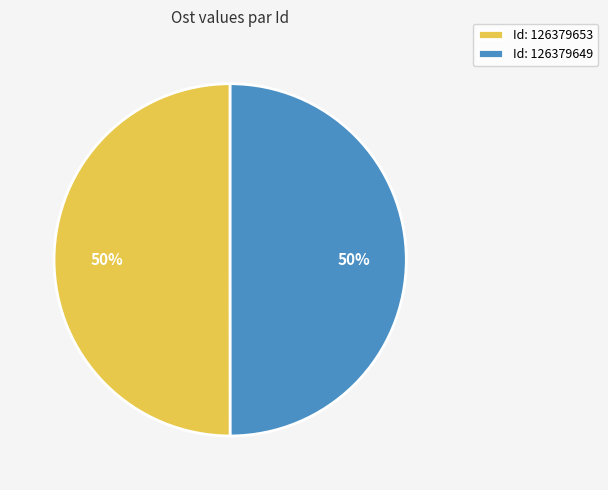

Approximately how many times larger is the value at Id: 126379649 compared to Id: 126379653?

1.0